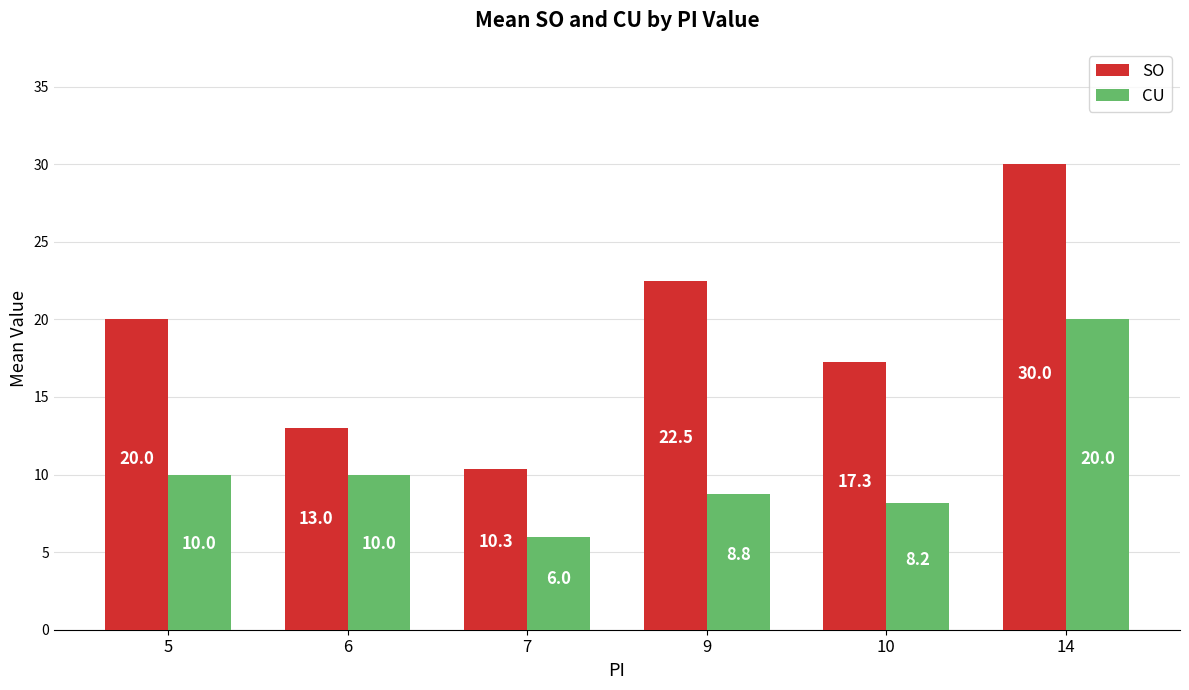

Are the bars grouped side by side (vs. stacked)?

Yes